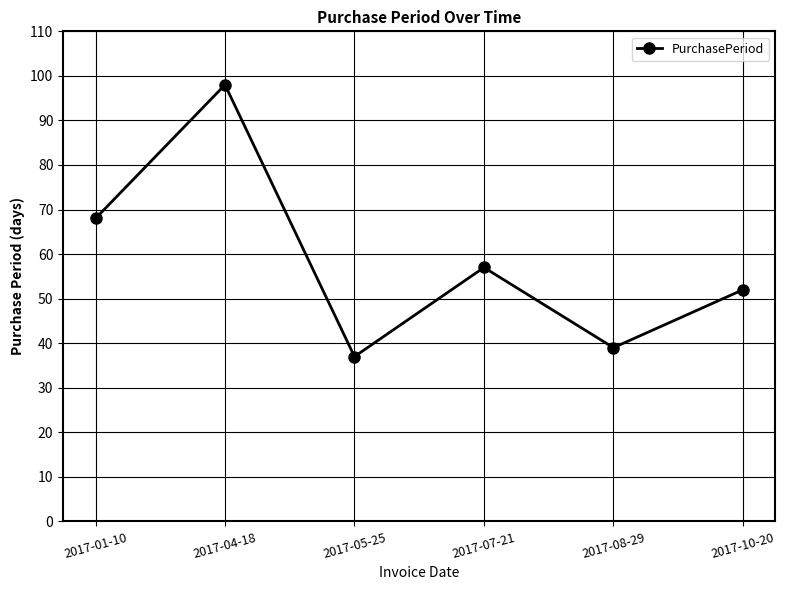

How many series are shown in this chart?

1